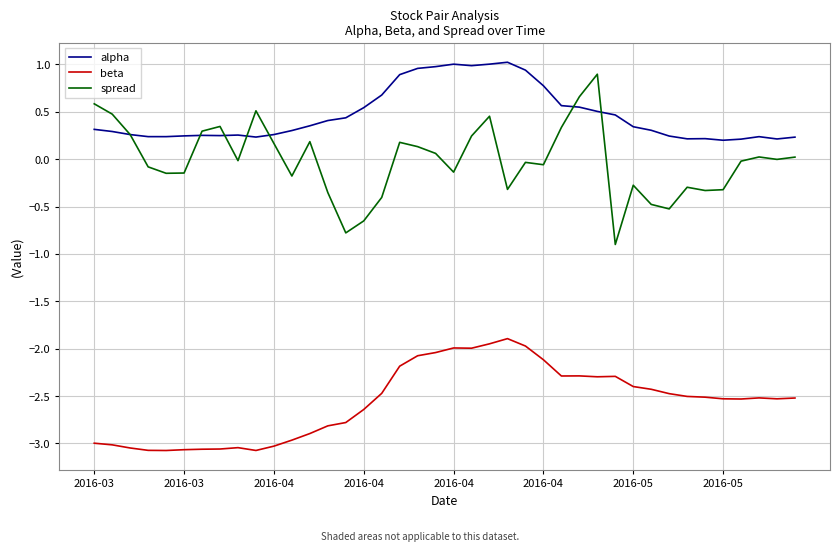

List the series in order of their overall mean, lowest first.

beta, spread, alpha